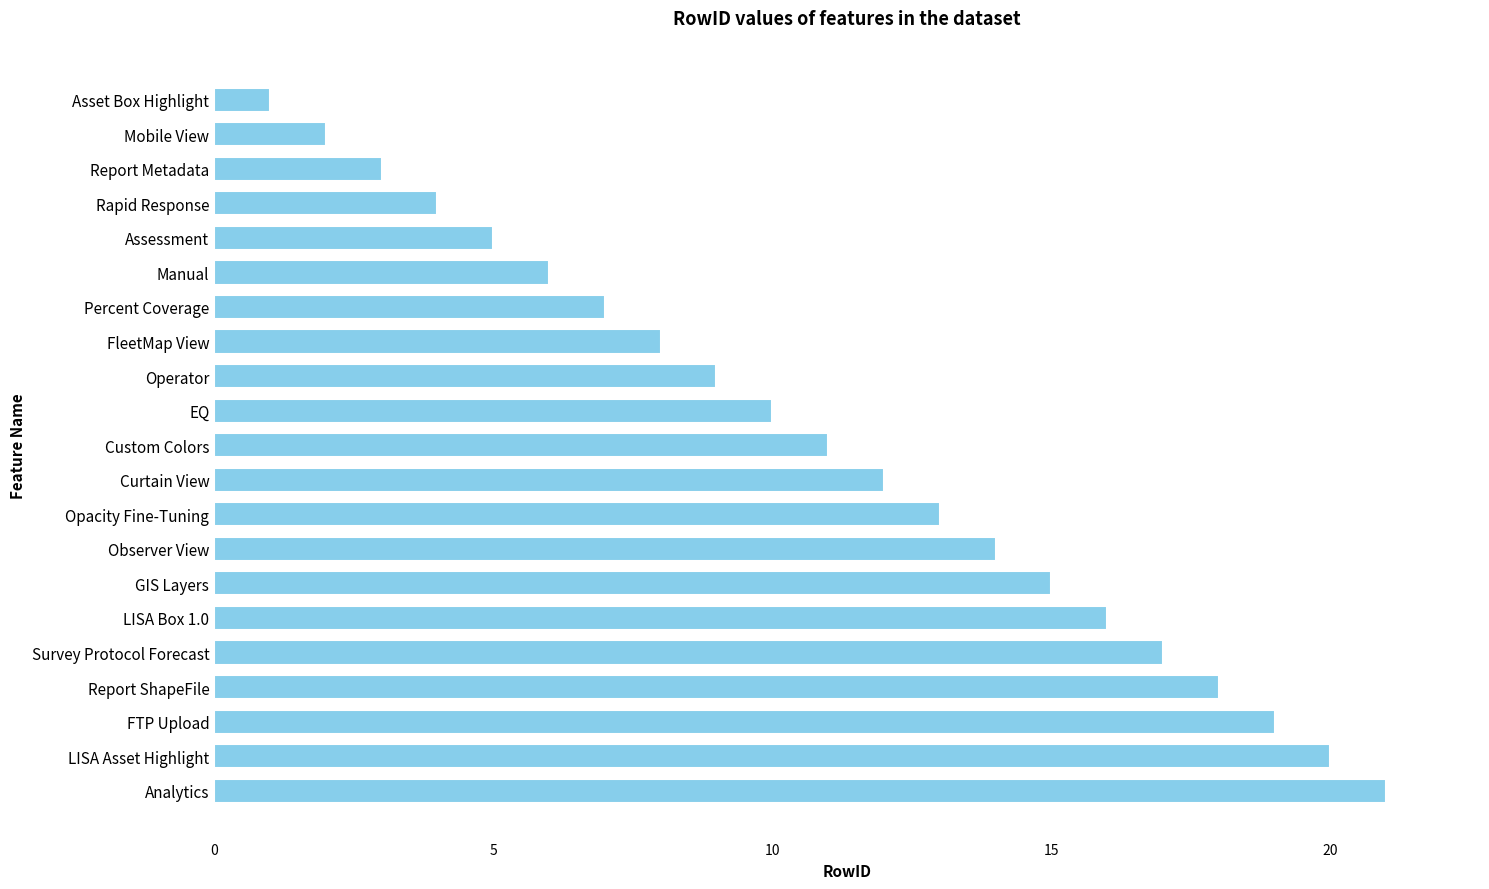

How many data points does each series have?

21